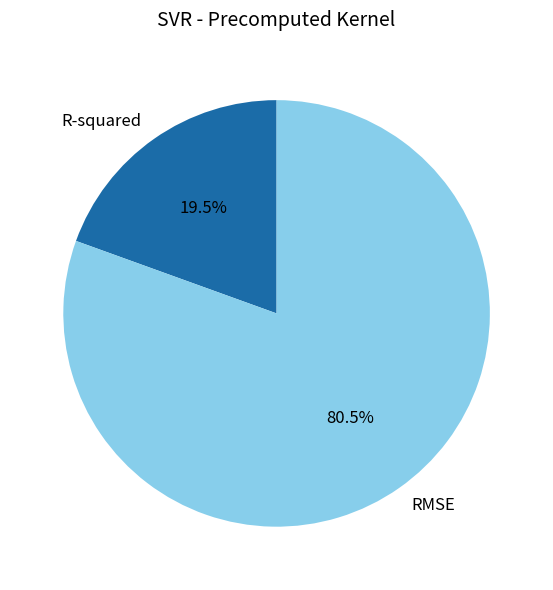

How many slices are in this pie chart?

2